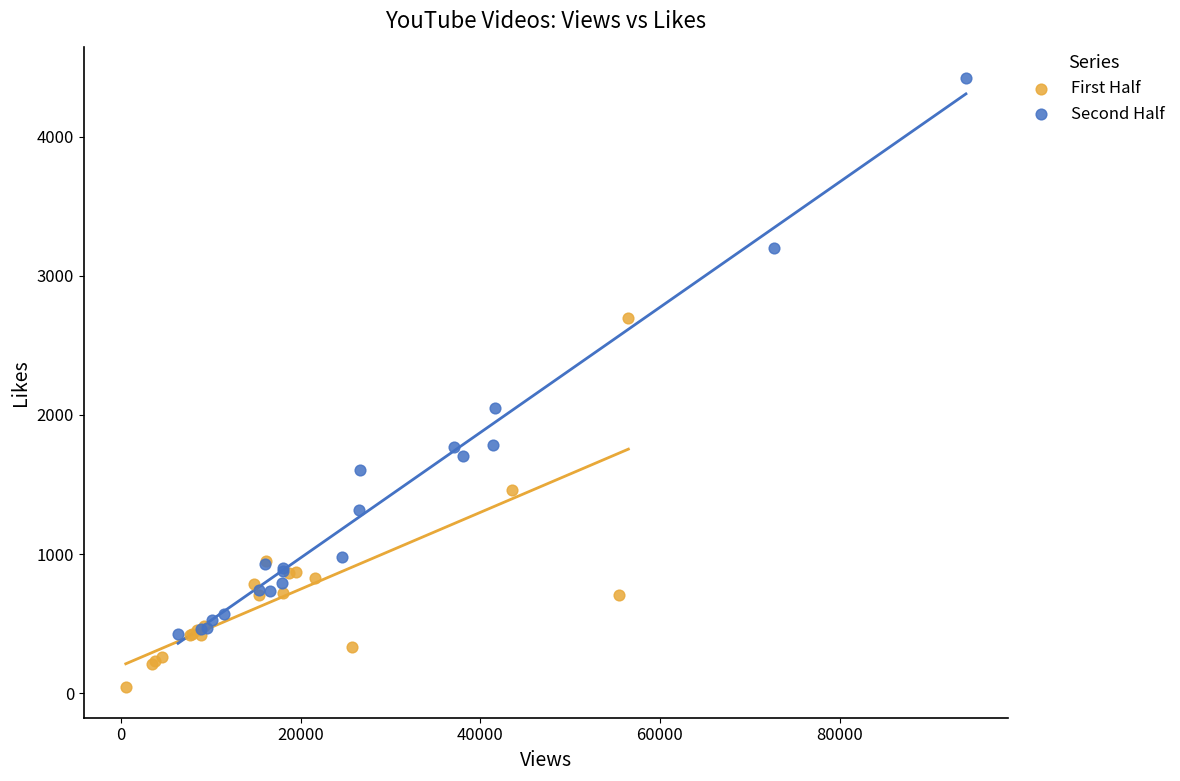

Which series contains the lowest Y value?

First Half